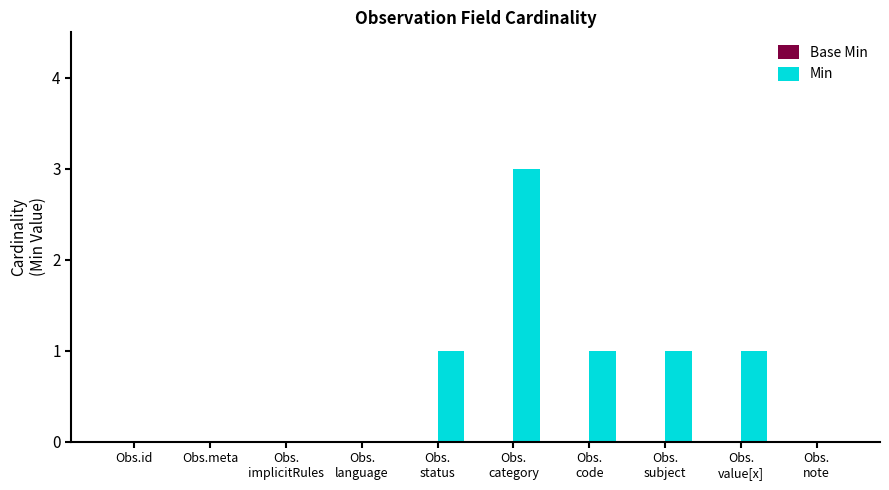

The chart shows a value of 0 at Obs.meta. True or false?

True